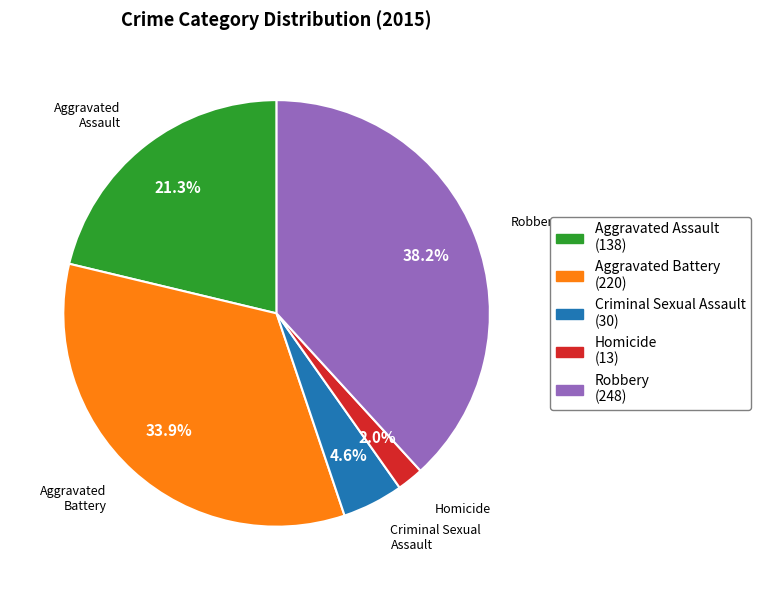

Is there any slice that represents more than half of the pie?

No